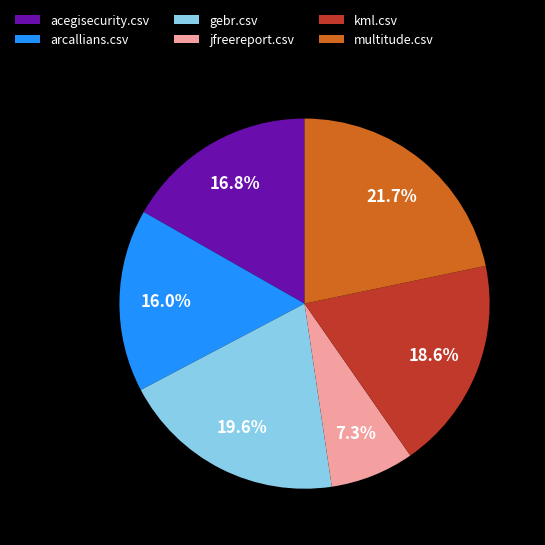

Is it true that jfreereport.csv is 1% of the pie?

False